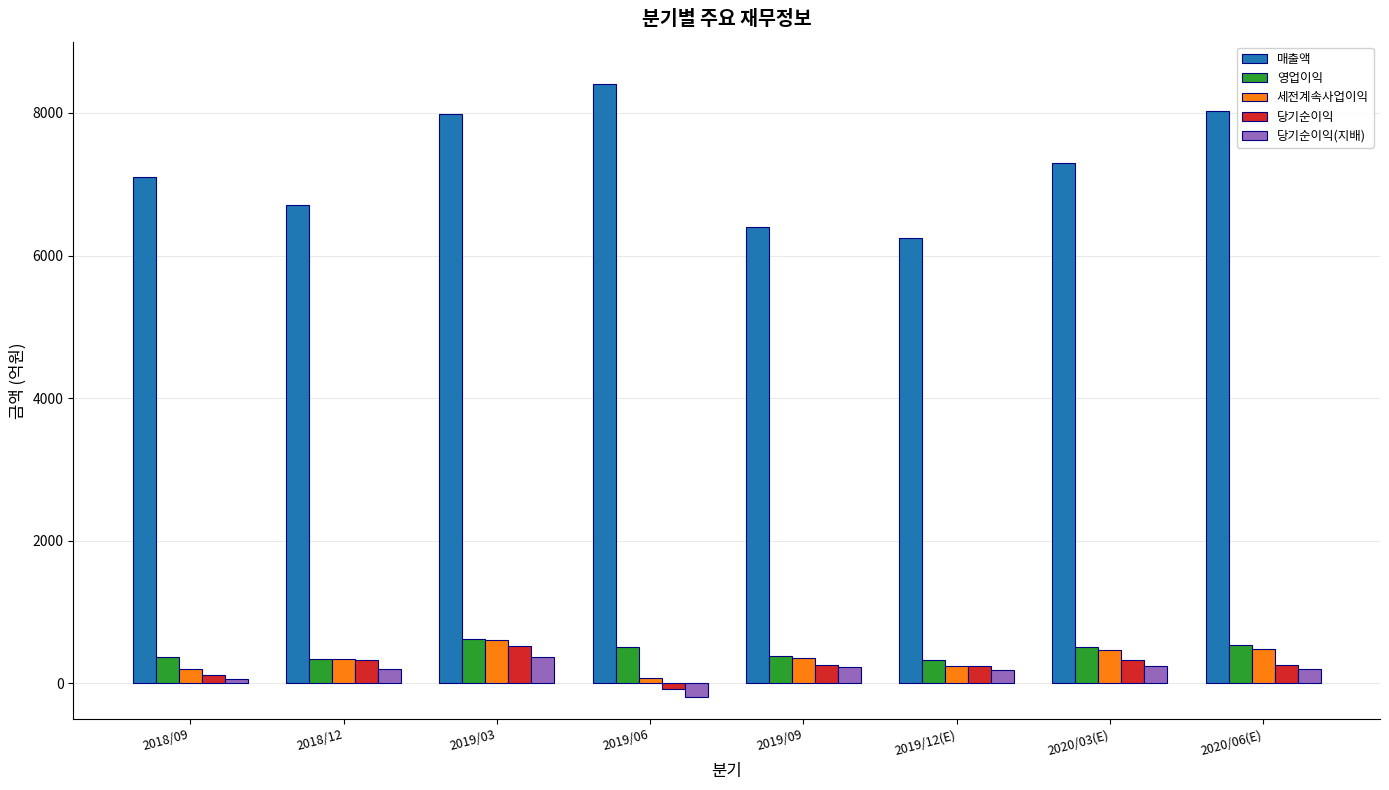

What is the total value across all series at 2019/03?

10096